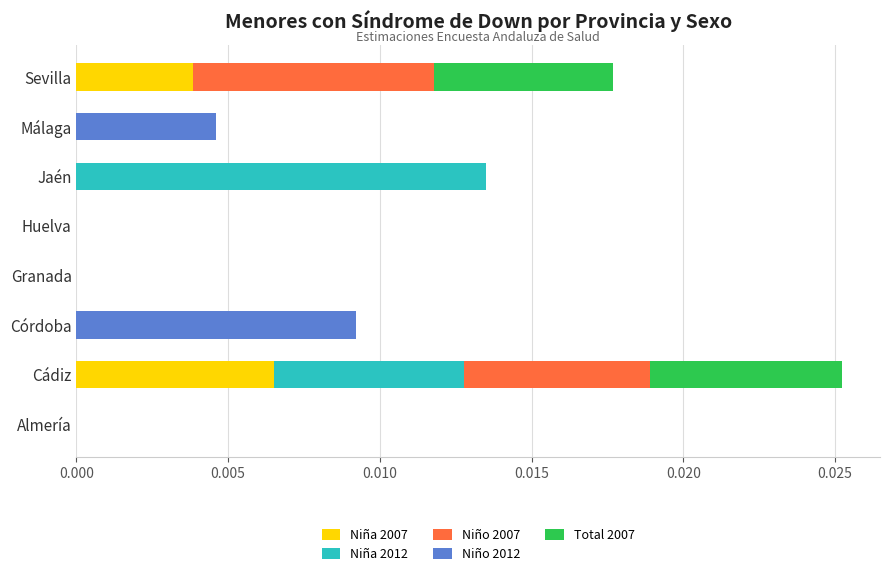

At which category is the sum across all series the highest?

Cádiz